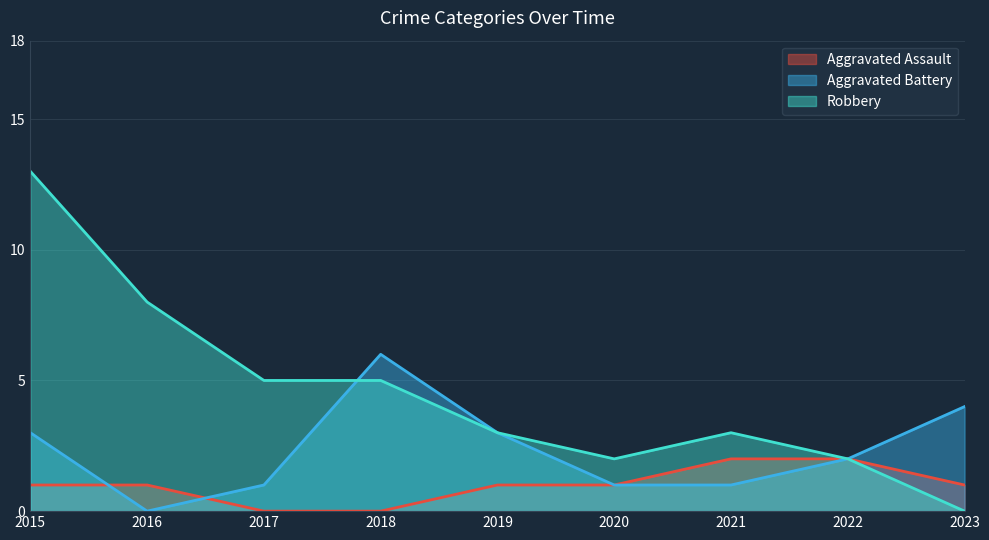

What is the total value across all series at 2023?

5